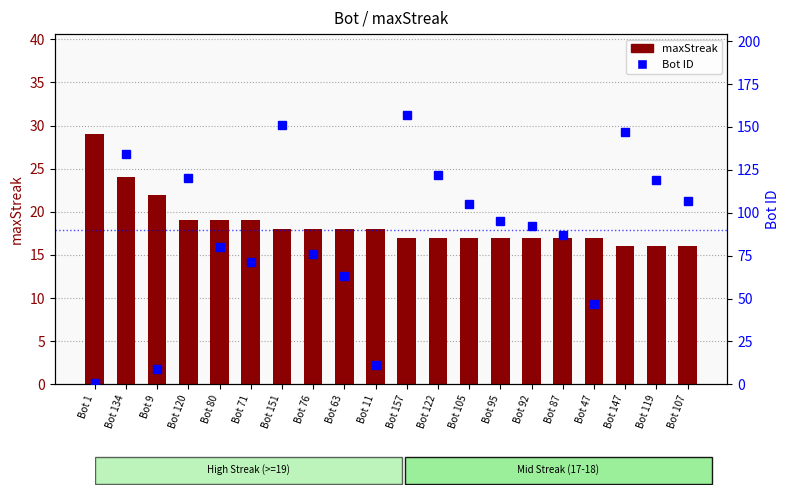

What is the total value across all series at Bot 157?

174